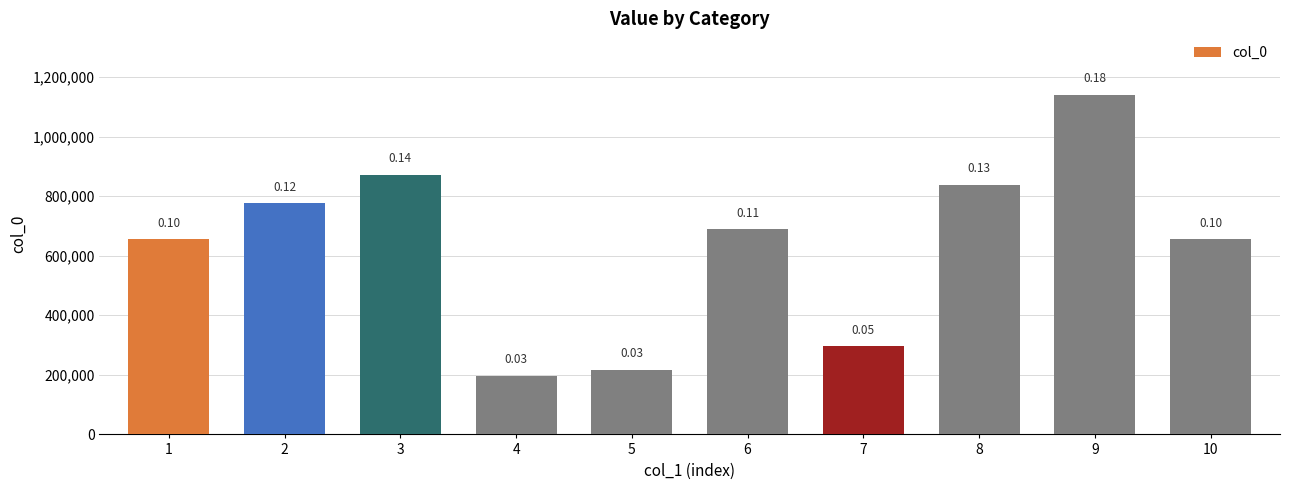

The chart shows a value of 776839 at 2. True or false?

True